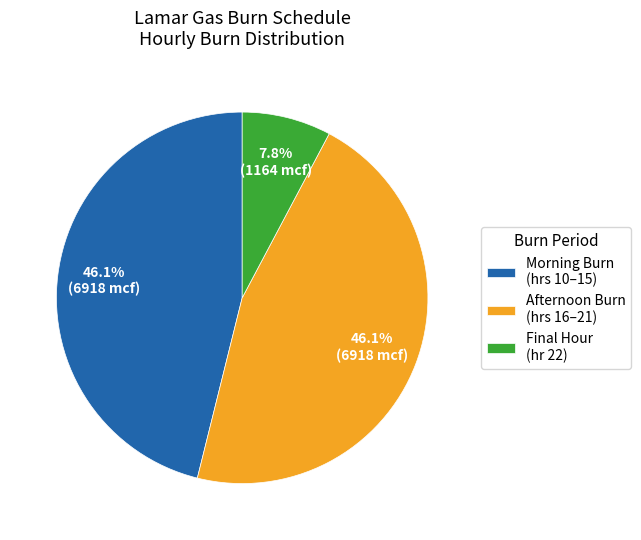

Count the number of slices in the pie.

3